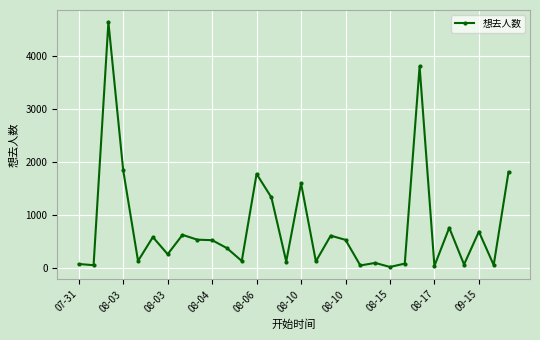

True or false: there are more than 0 points higher than both neighbors.

True